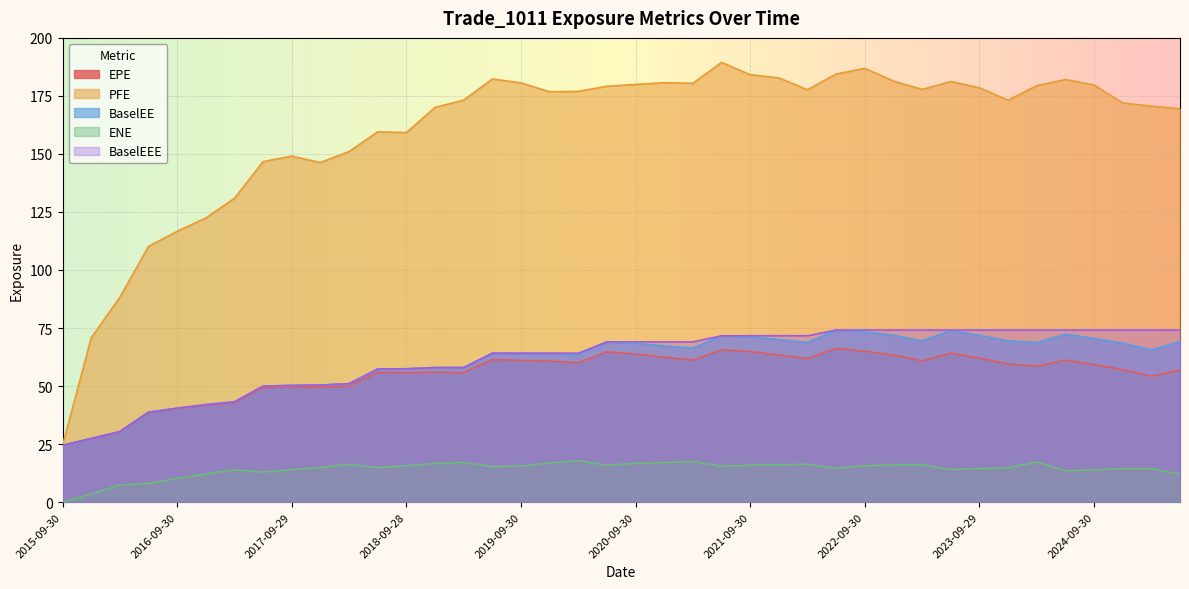

What is the label of the 14th point from the left?

2018-12-31